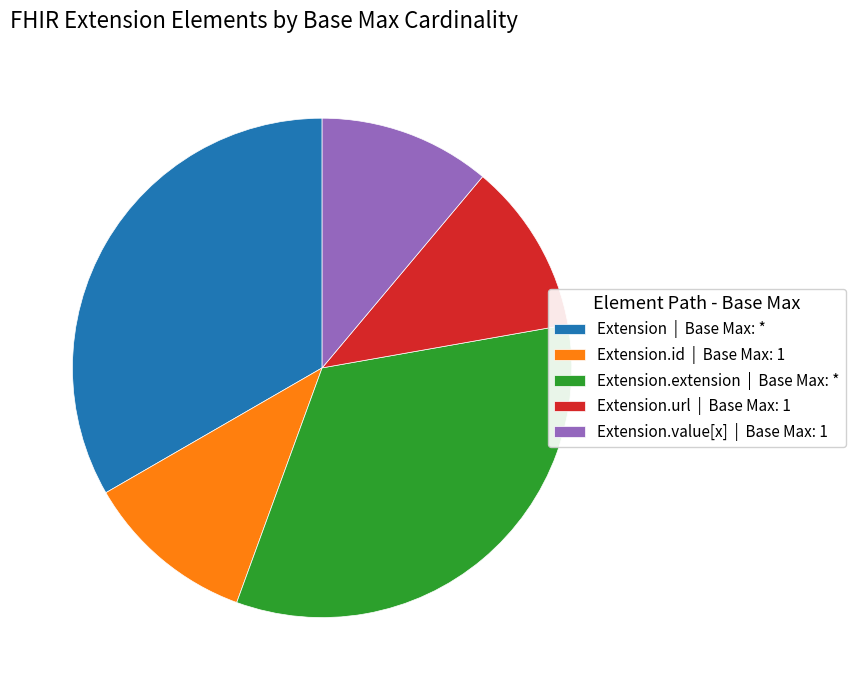

Does any single category account for the majority?

No